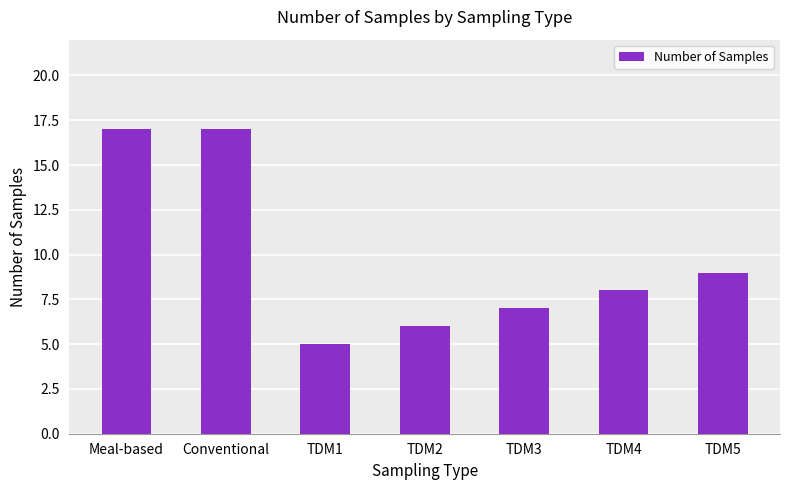

Reading left to right, transcribe all the data shown in this chart.

Meal-based=17	Conventional=17	TDM1=5	TDM2=6	TDM3=7	TDM4=8	TDM5=9